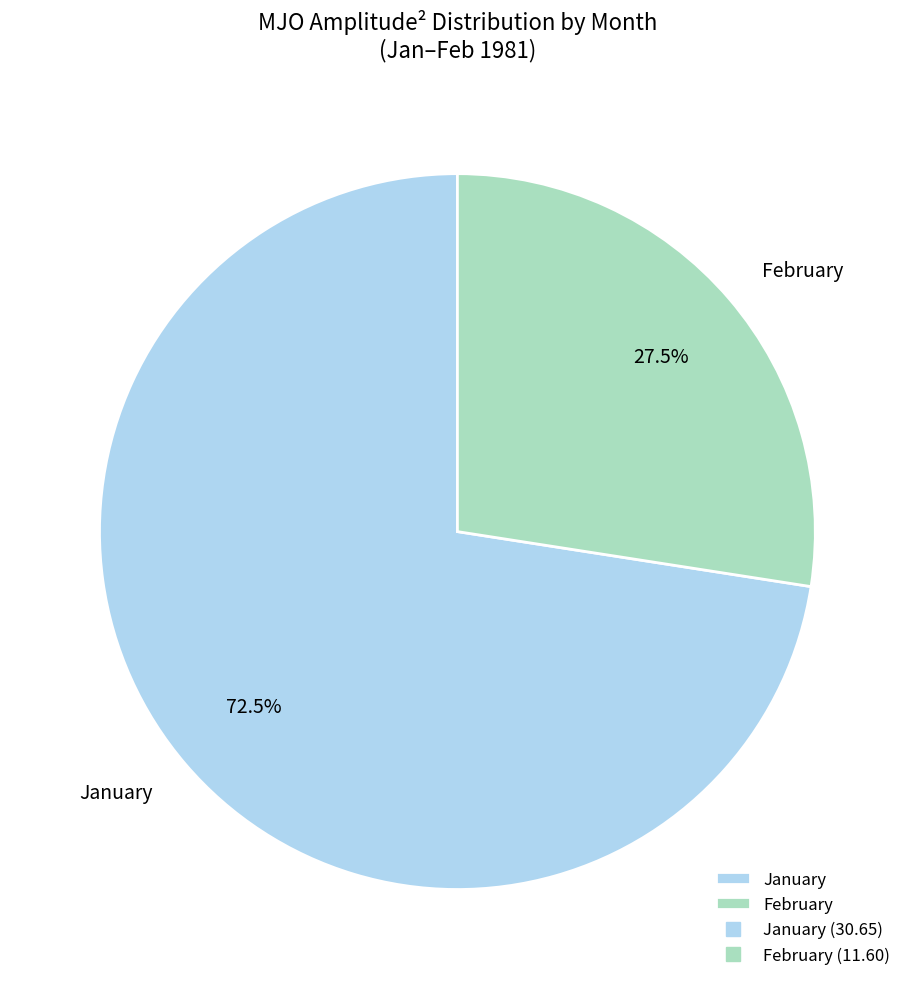

Rank the categories by value from highest to lowest.

January, February